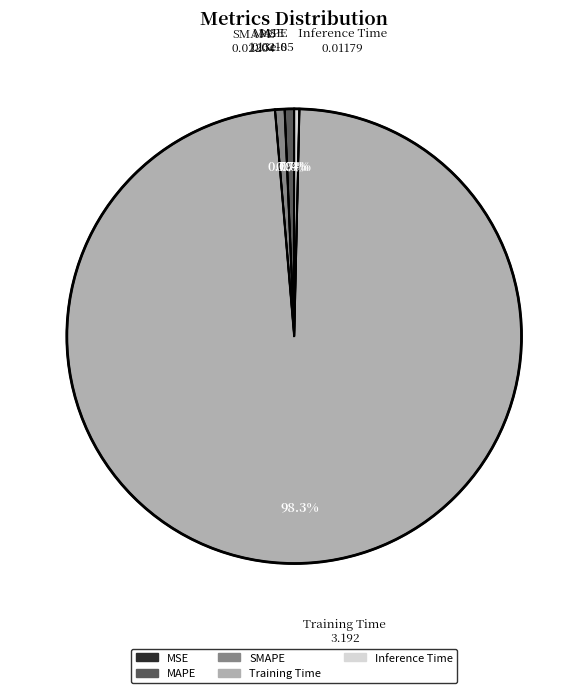

Is there any slice that represents more than half of the pie?

Yes